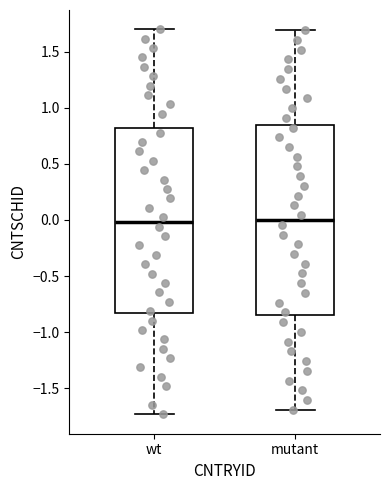

Reading left to right, transcribe this box plot: for each box, give where its median line is, the range the box spans, and where its two whiskers end, as read against the y-axis. The values are not printed on the chart, so give them approximately, as read against the axis.

wt: median 0.00, box -0.85 to 0.80, whiskers -1.75 to 1.70
mutant: median 0.00, box -0.85 to 0.85, whiskers -1.70 to 1.70